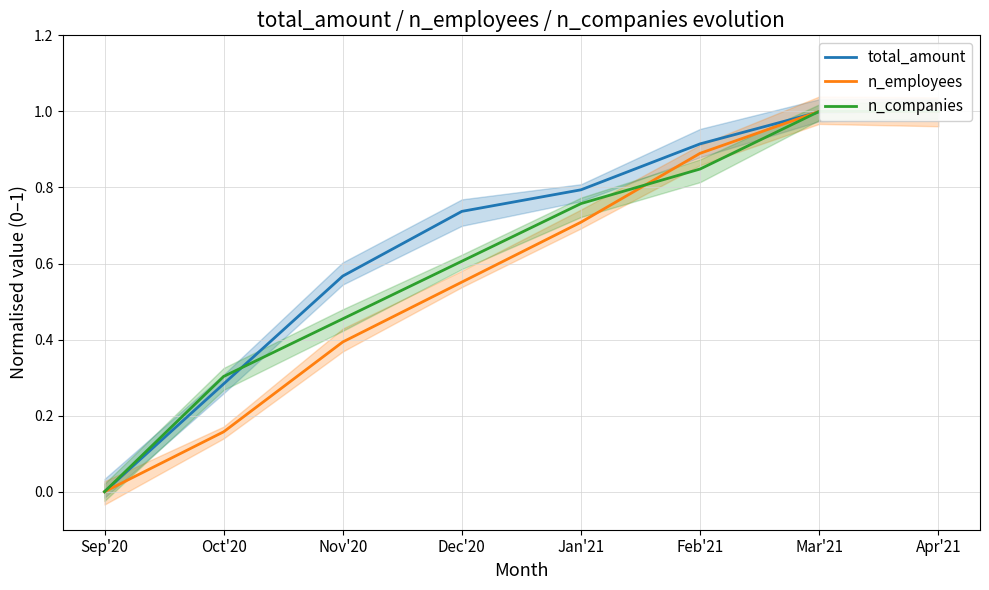

Where is n_companies nearest to the value 0?

Sep'20